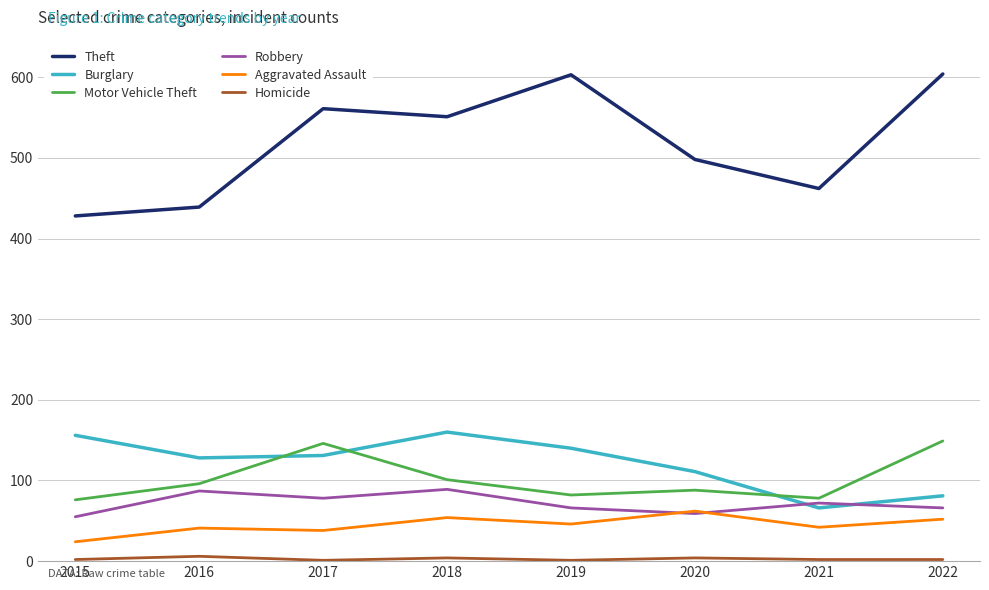

True or false: Theft and Burglary cross at least once.

False